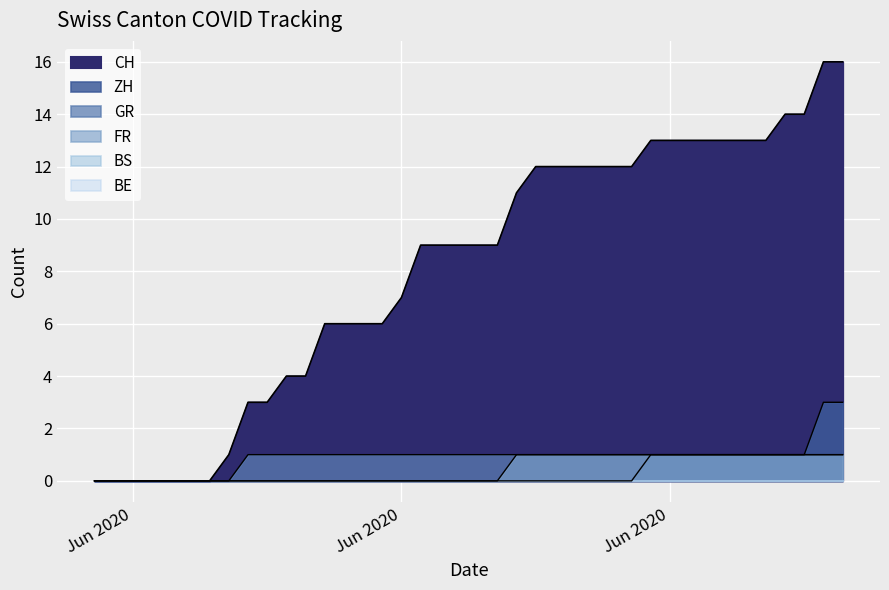

Which series has the largest range (max minus min)?

CH